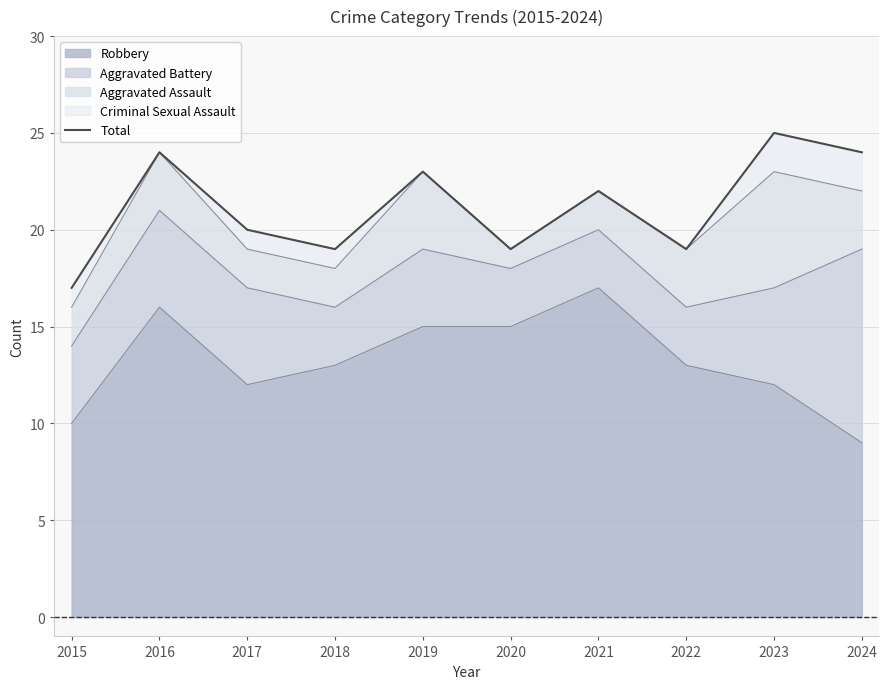

What is the difference between the maximum and second lowest values?

6